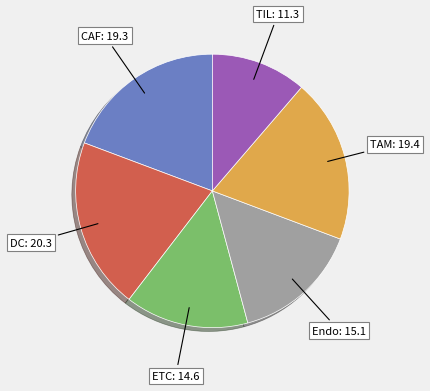

Count the number of slices in the pie.

6